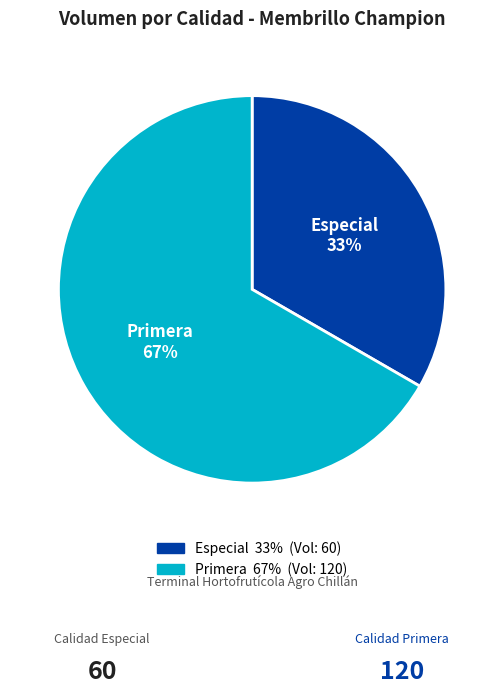

Which slice is the smallest?

Especial